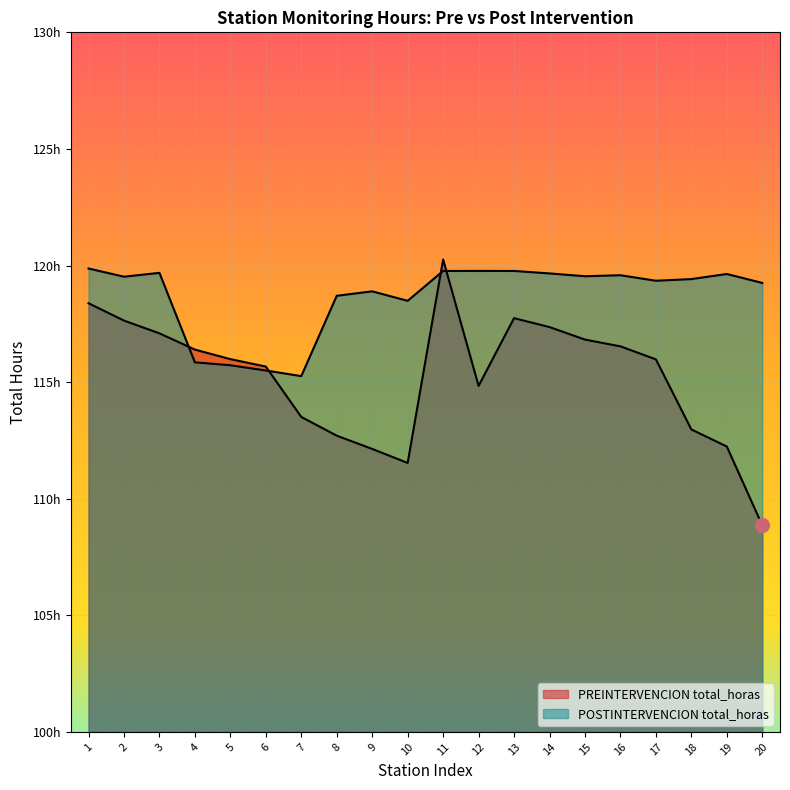

Which series has the largest total across all categories?

POSTINTERVENCION total_horas